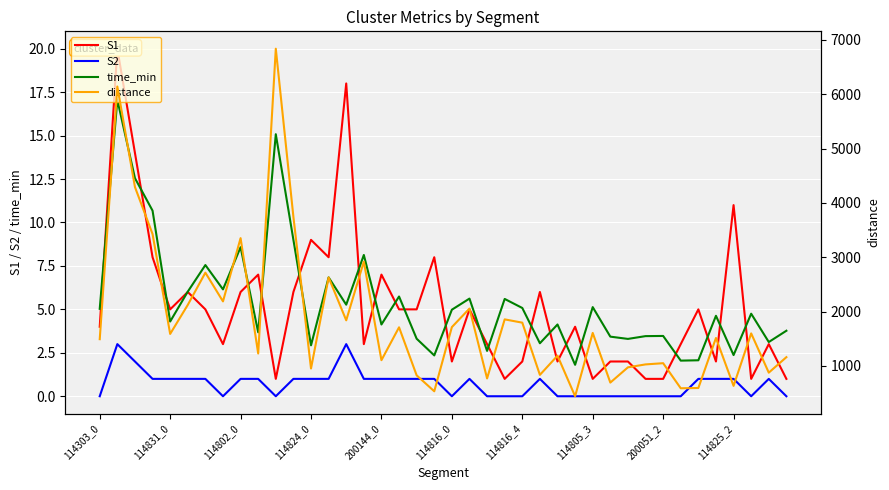

Which series has the largest total across all categories?

distance